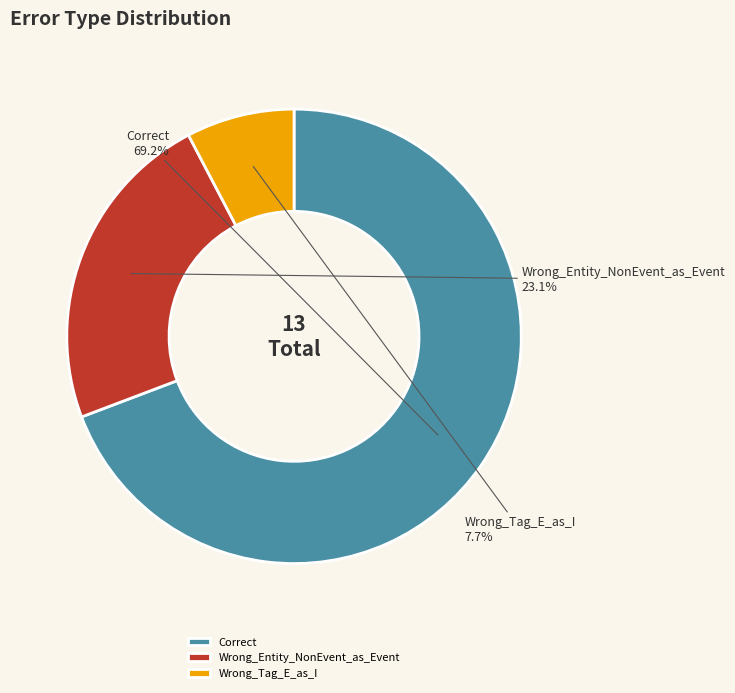

Is it true that Correct is 57% of the pie?

False